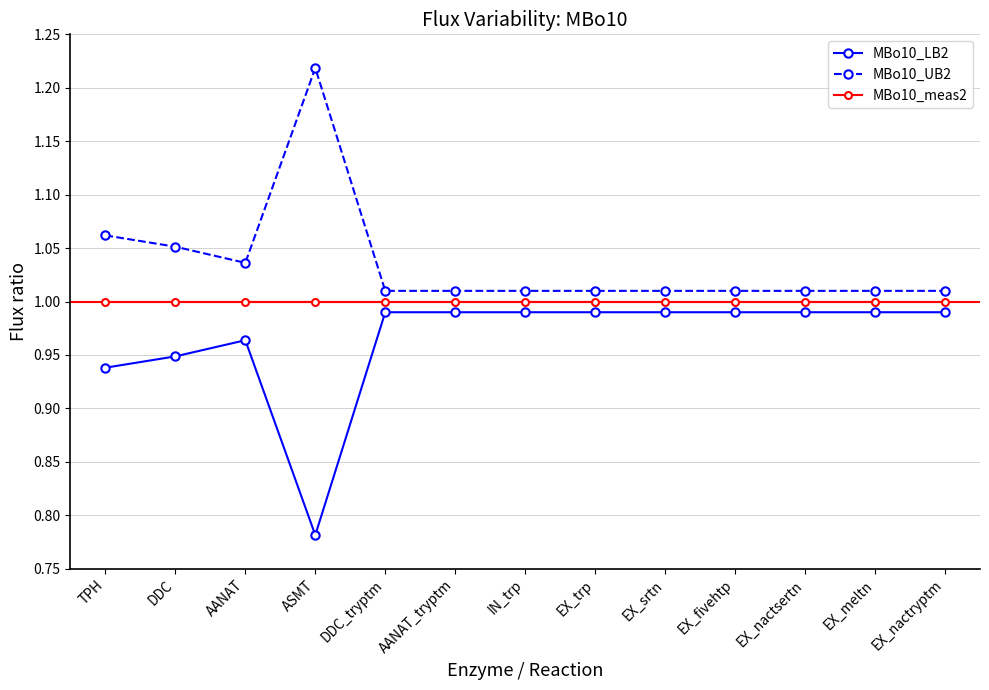

At which category does the chart reach its minimum across all series?

ASMT